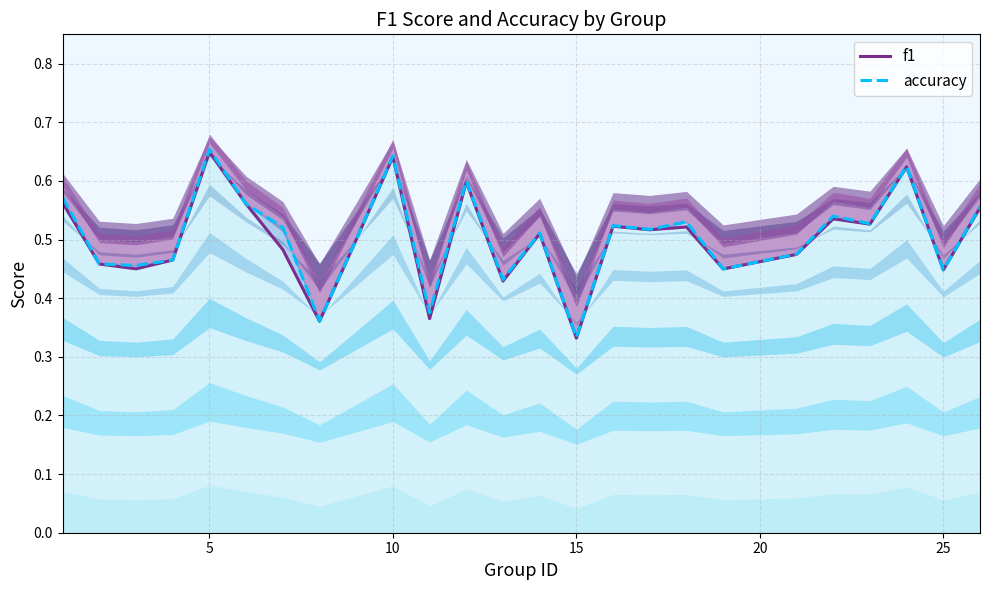

Reading left to right, list all the values displayed in this chart.

f1: 0.6	0.5	0.5	0.5	0.6	0.6	0.5	0.4	0.5	0.6	0.4	0.6	0.4	0.5	0.3	0.5	0.5	0.5	0.4	0.5	0.5	0.5	0.6	0.4	0.6
accuracy: 0.6	0.5	0.5	0.5	0.7	0.6	0.5	0.4	0.5	0.6	0.4	0.6	0.4	0.5	0.3	0.5	0.5	0.5	0.5	0.5	0.5	0.5	0.6	0.4	0.6